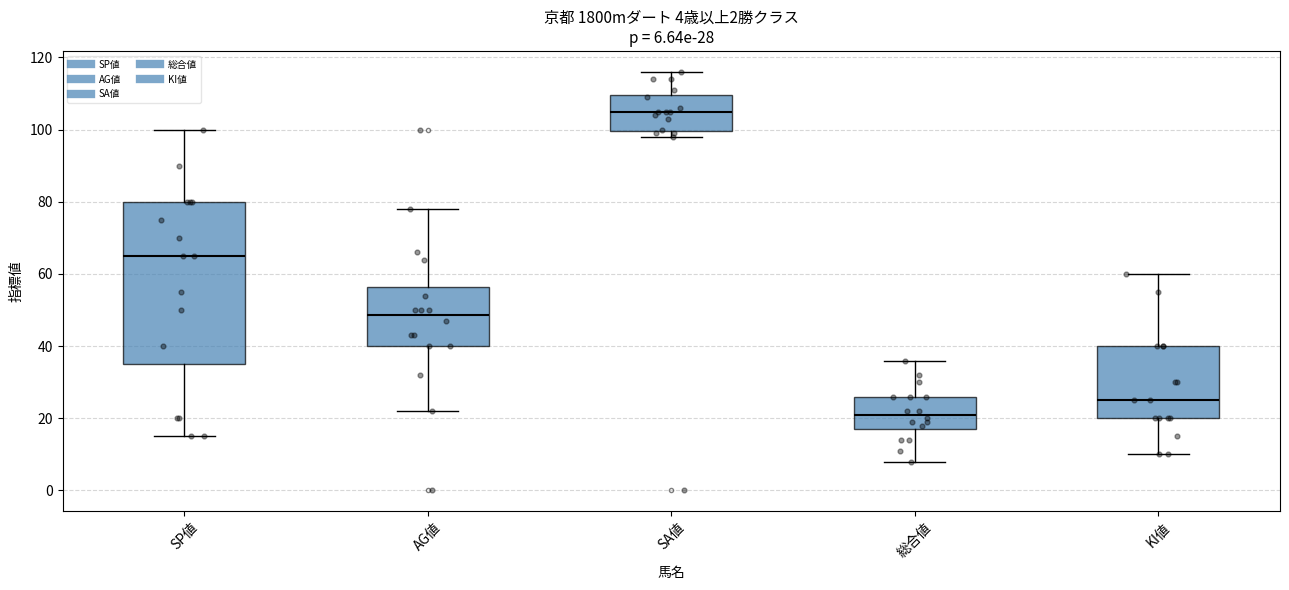

Which box's median line is the lowest?

総合値